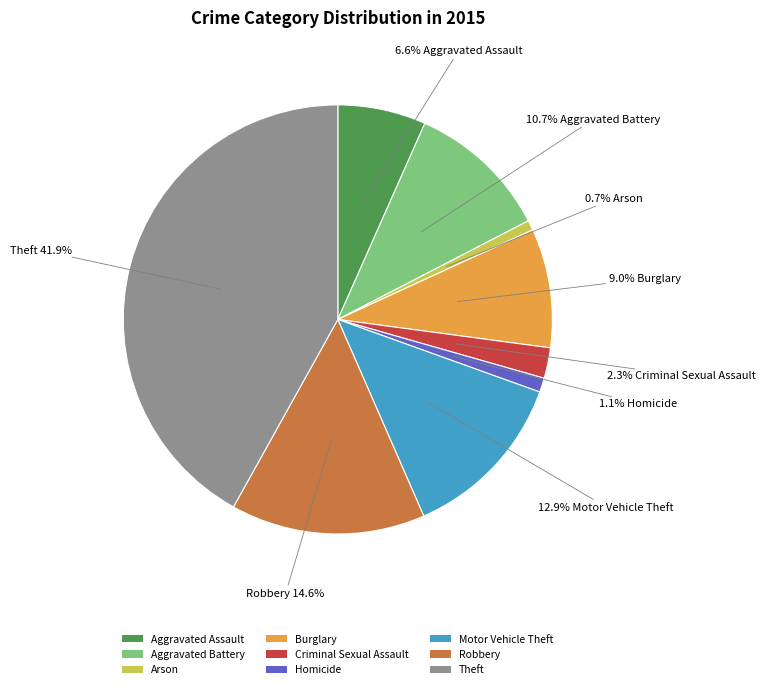

To the nearest percent, what is the combined percentage of Theft and Motor Vehicle Theft?

55%